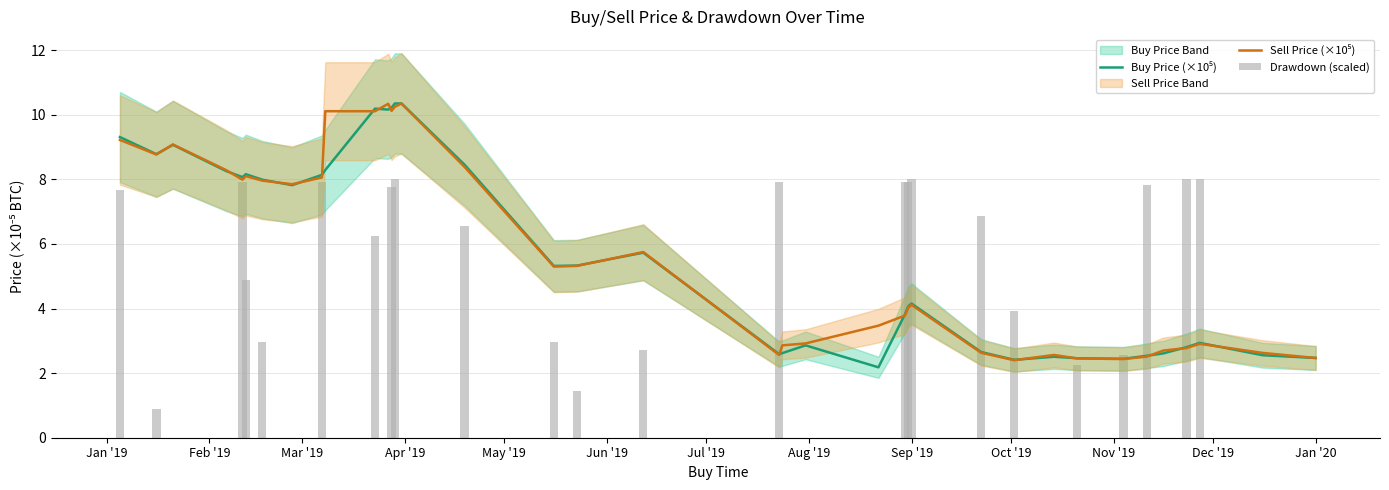

What is the average value of the Sell Price (×10⁵) series?

5.8